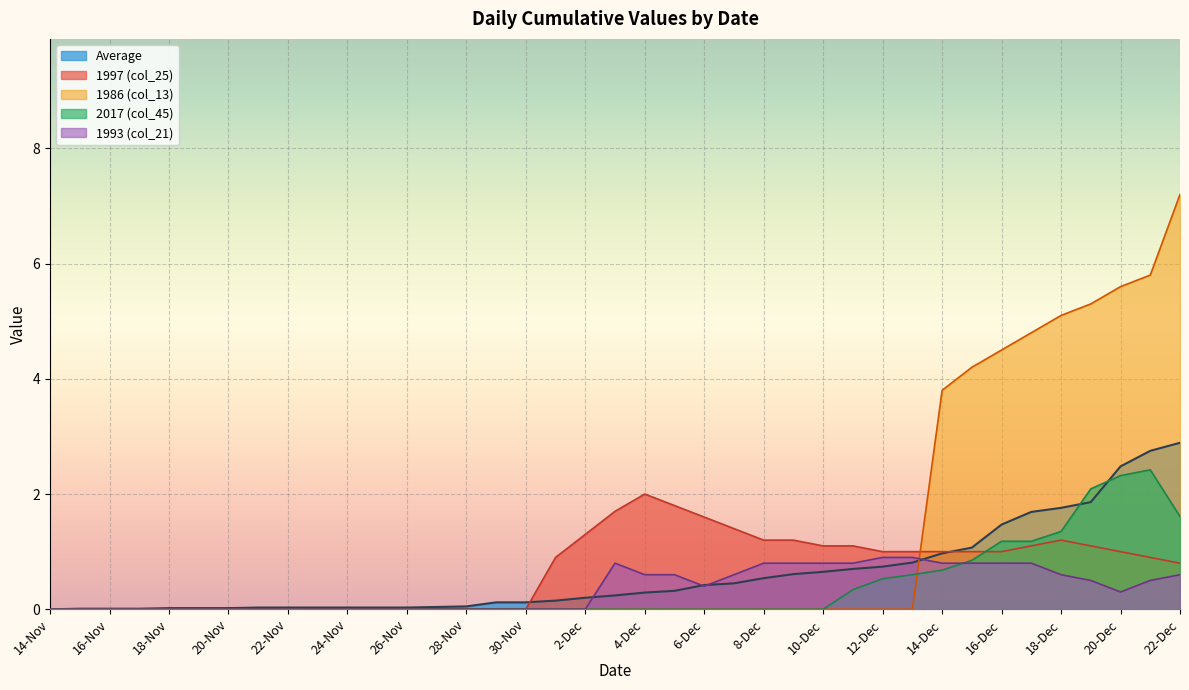

How many lines are shown in the chart?

5